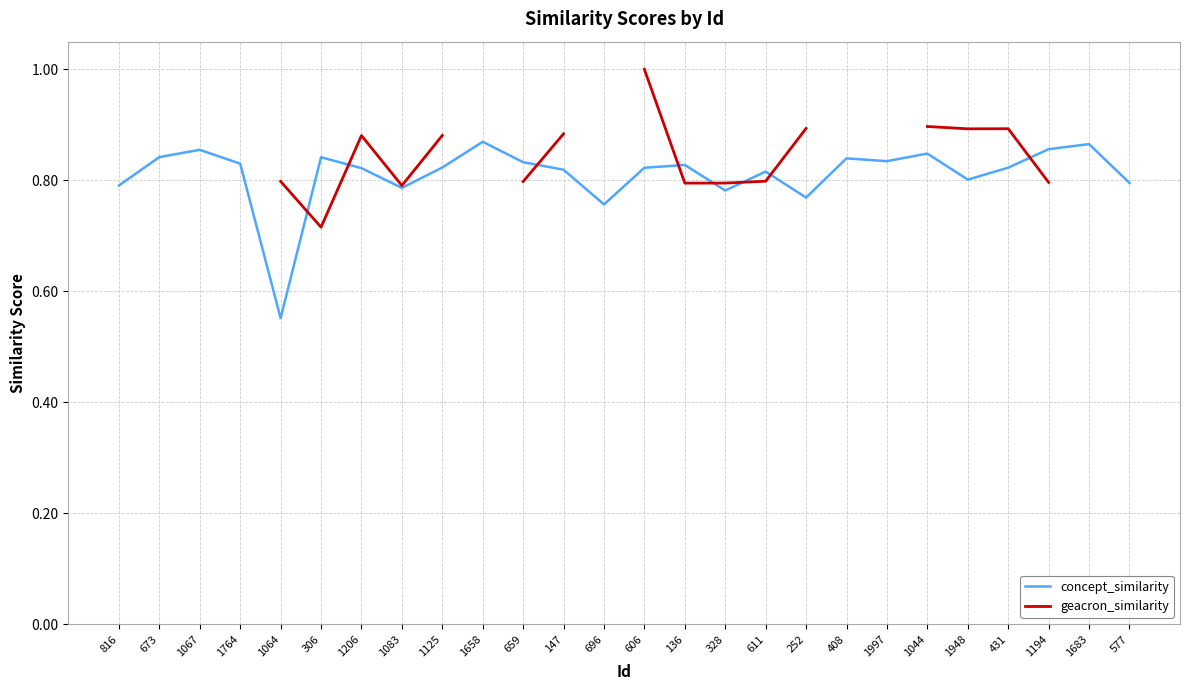

Which series changed the most between 1064 and 659?

concept_similarity